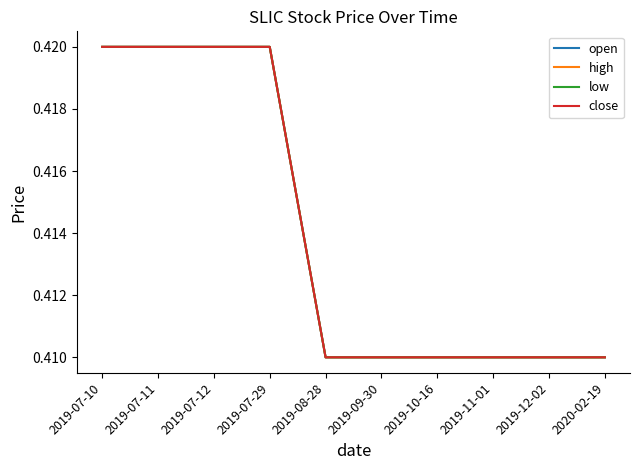

What is the approximate value of close at 2020-02-19?

0.4